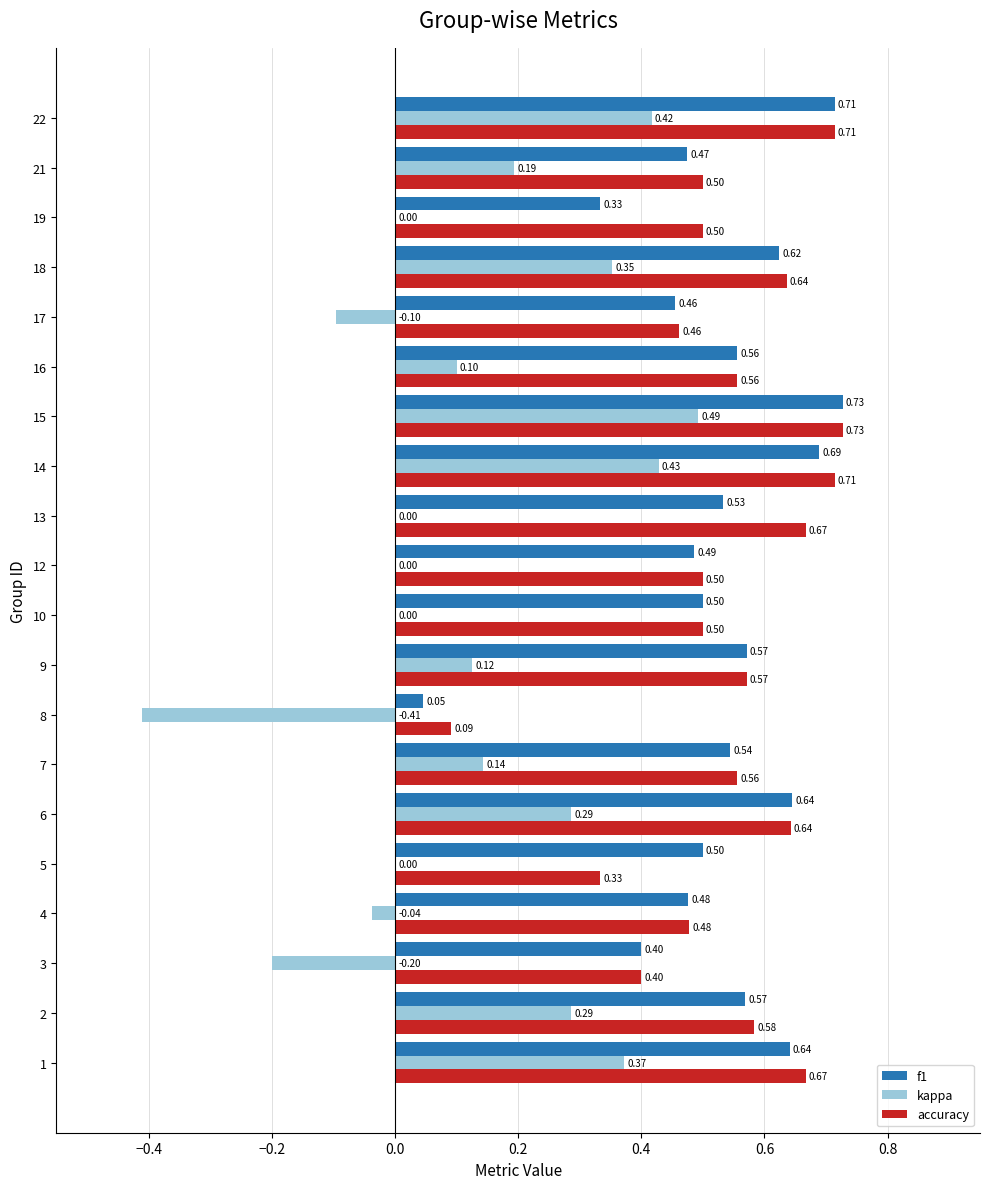

What is the total value across all series at 18?

1.6